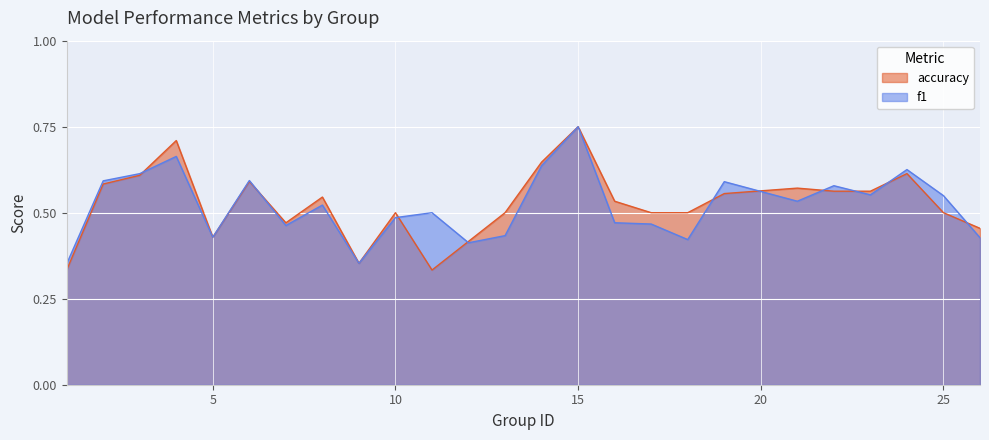

At which category does accuracy reach its first local valley?

5